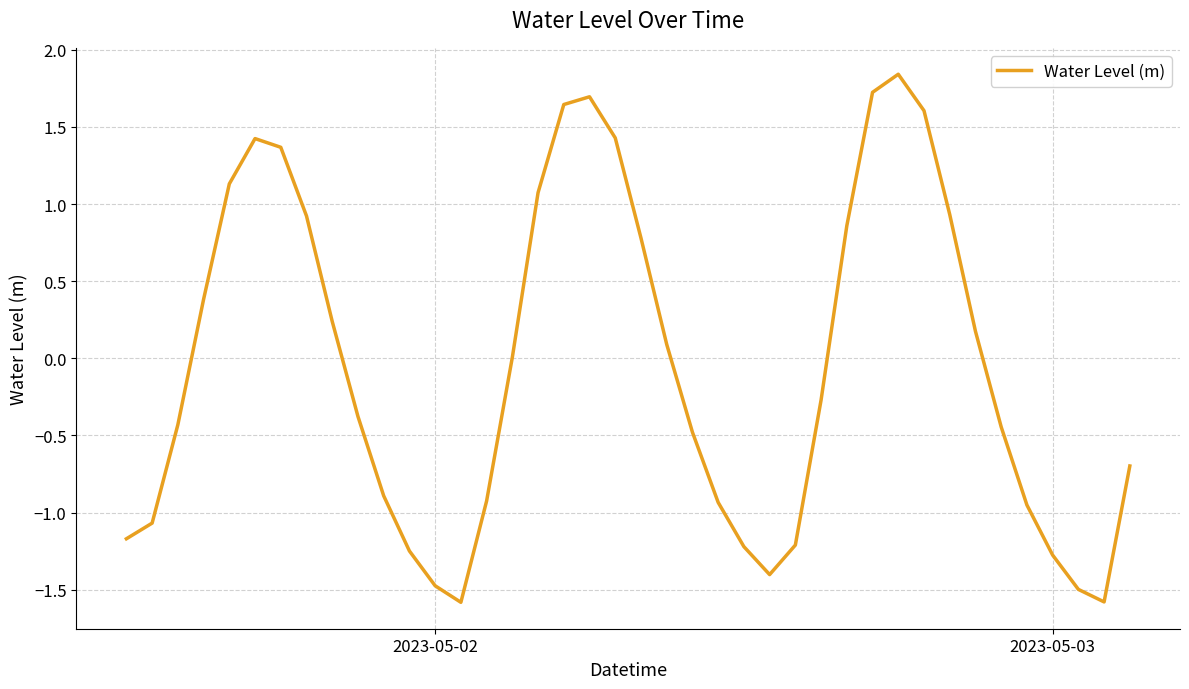

What is the smallest value displayed?

-1.6